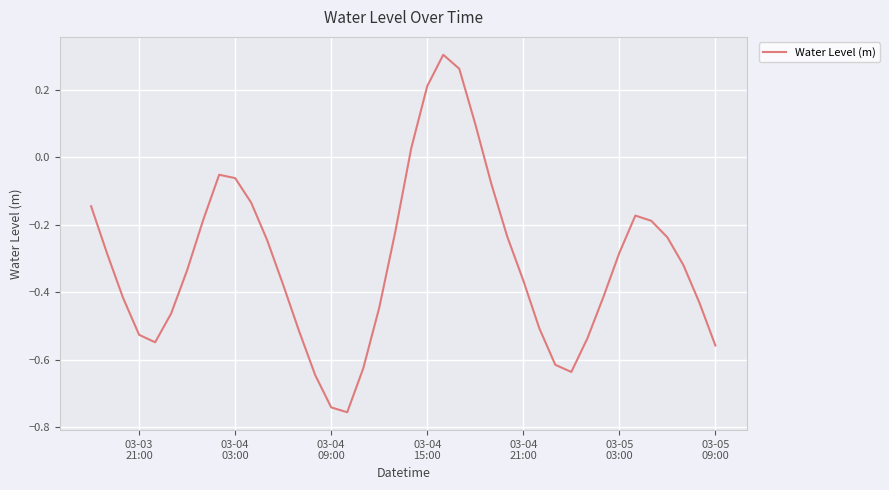

What is the difference between the maximum and minimum values?

1.1